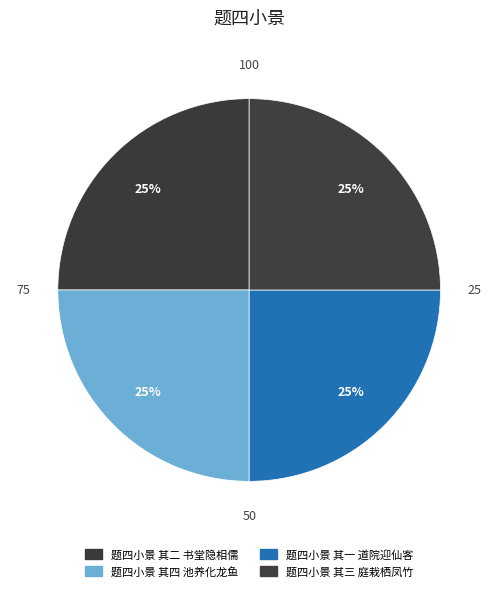

Count the number of slices in the pie.

4